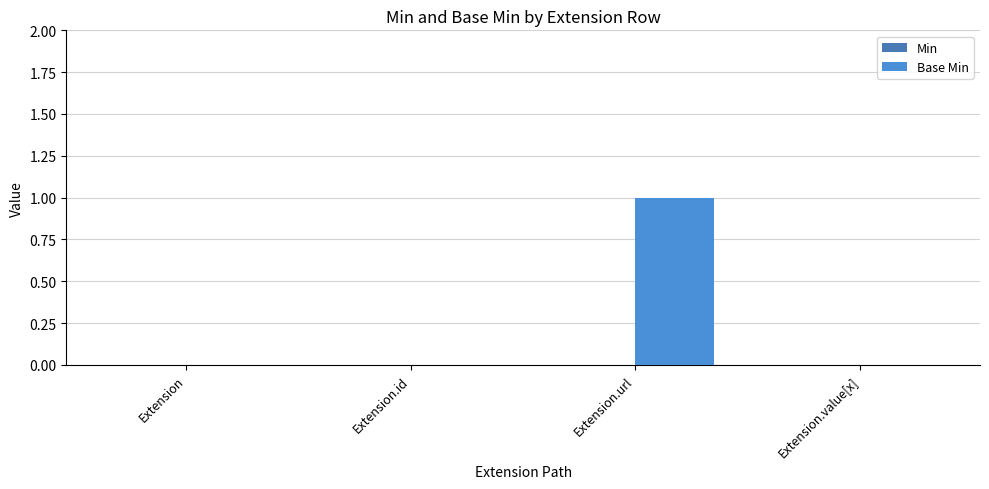

What is the change in value from Extension.id to Extension.url?

+1